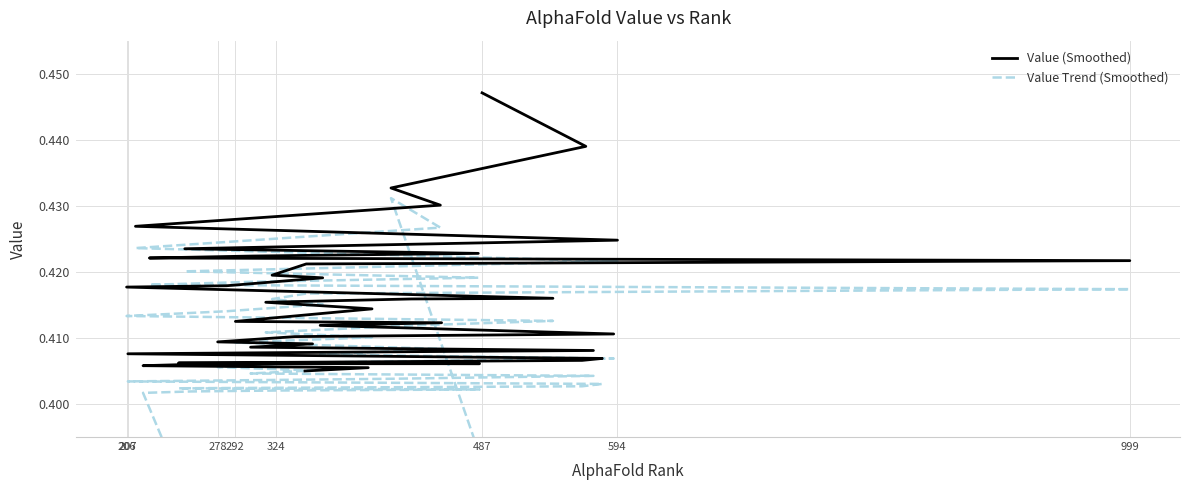

True or false: Value (Smoothed) and Value Trend (Smoothed) cross at least once.

False